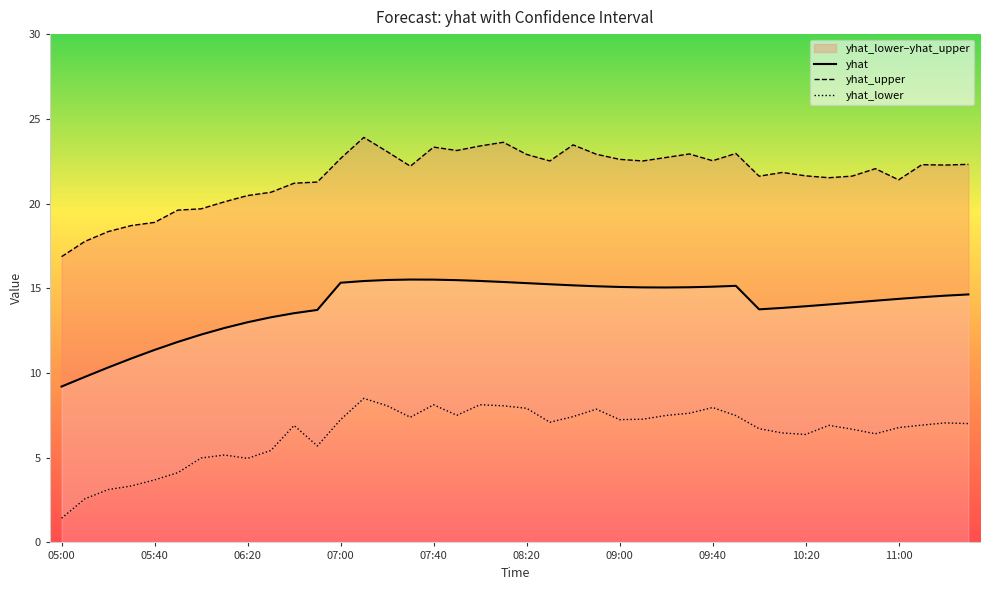

Is it true that yhat equals 13.0 at 06:20?

True